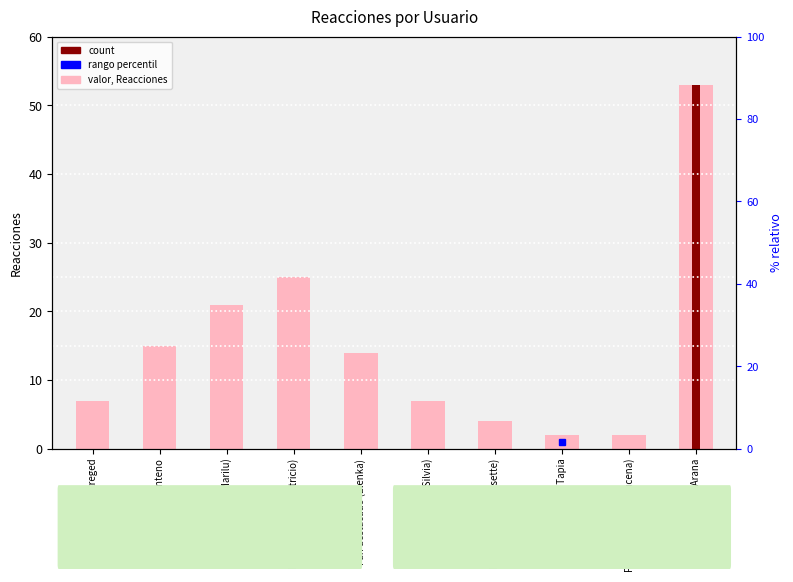

Are the bars horizontal?

No